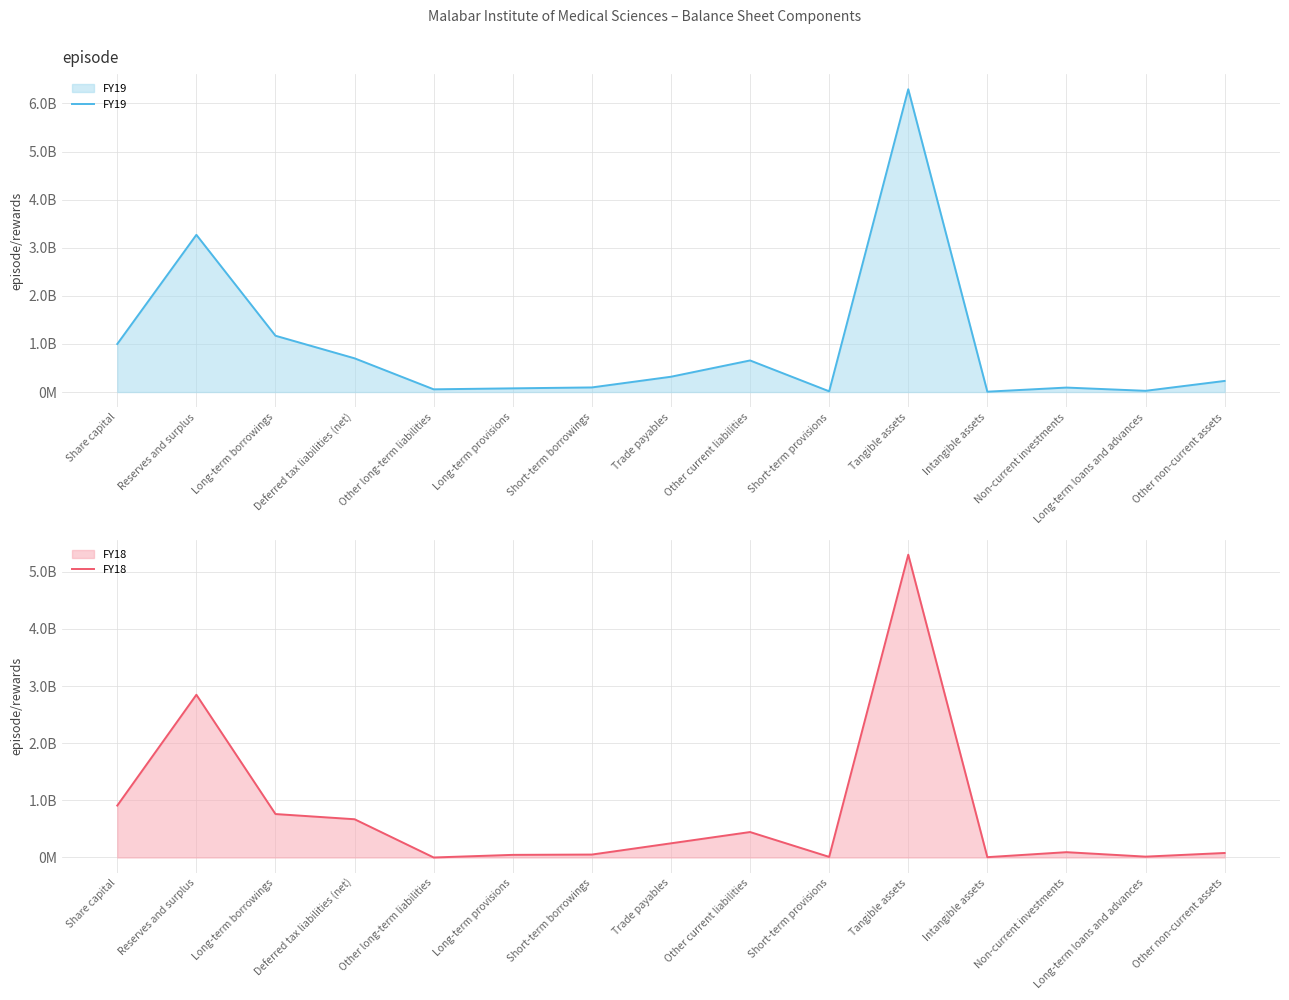

How many interior local peaks does the FY19 series have?

4